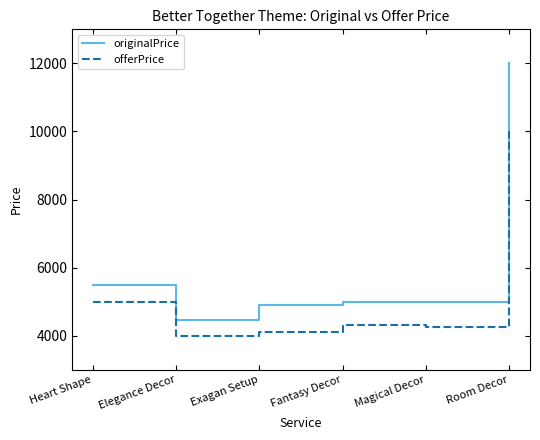

Rank the series at Elegance Decor from lowest to highest value.

offerPrice, originalPrice